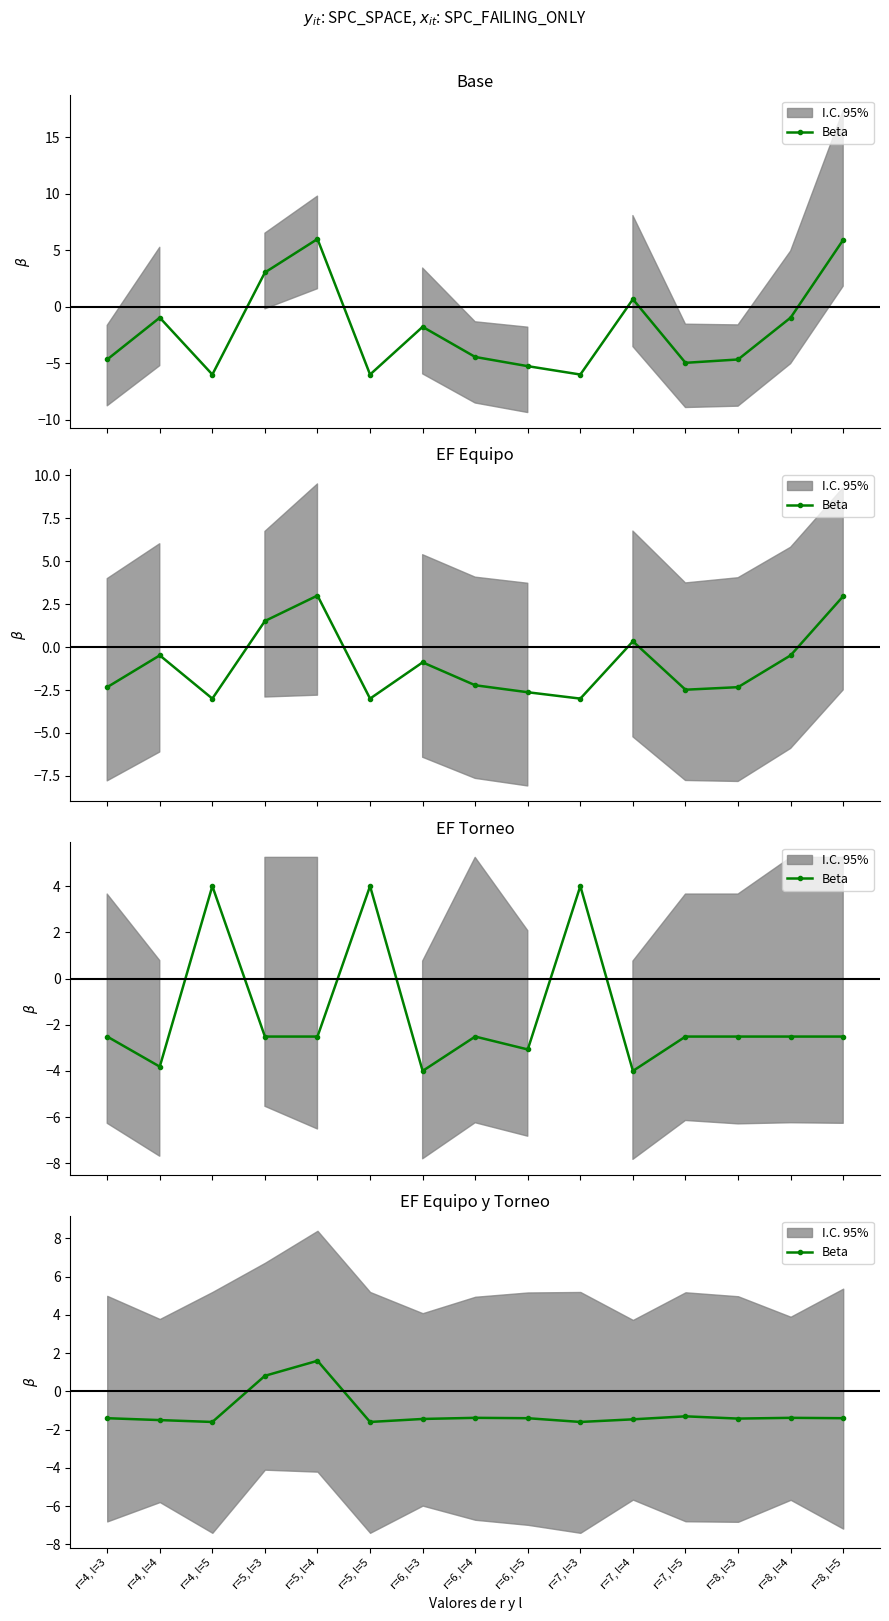

True or false: there are more than 2 points higher than both neighbors.

True